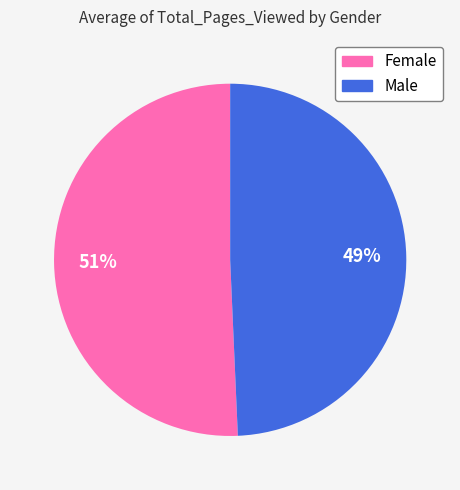

What percentage is the Male slice, to the nearest percent?

49%